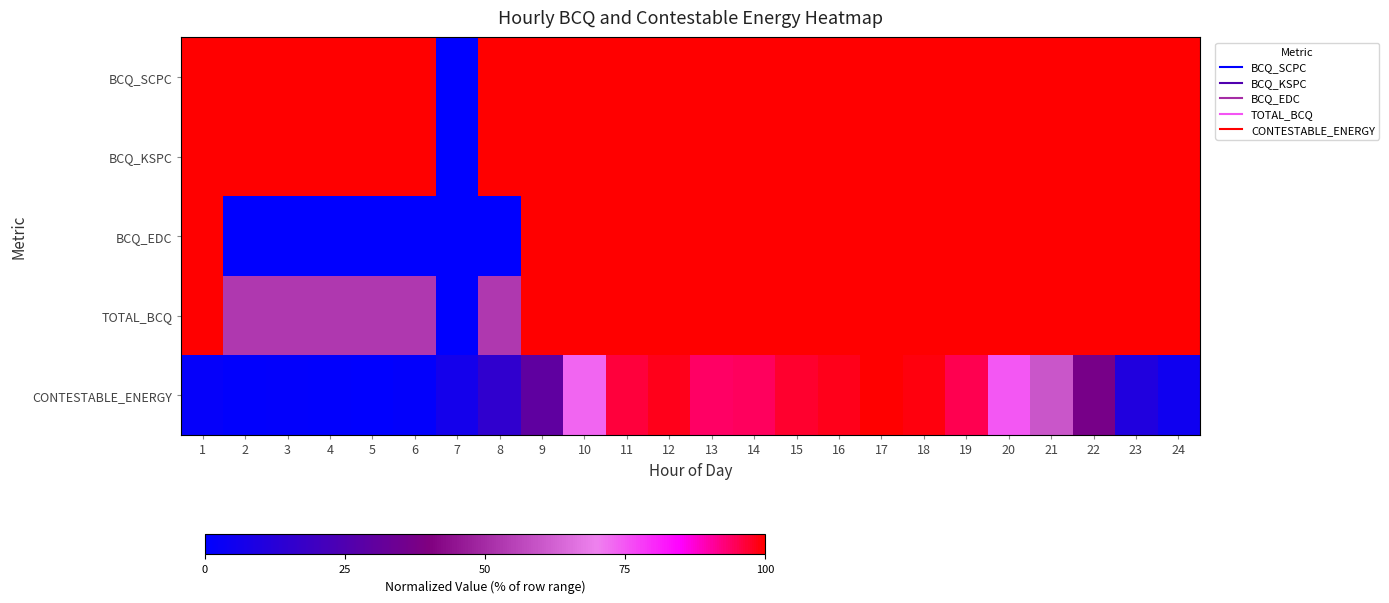

Rank the series at 13 from lowest to highest value.

CONTESTABLE_ENERGY, BCQ_SCPC, BCQ_KSPC, BCQ_EDC, TOTAL_BCQ